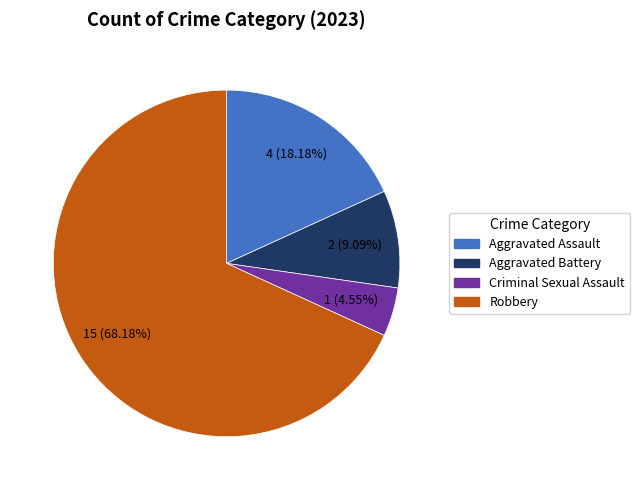

Which category has the biggest portion of the pie?

Robbery